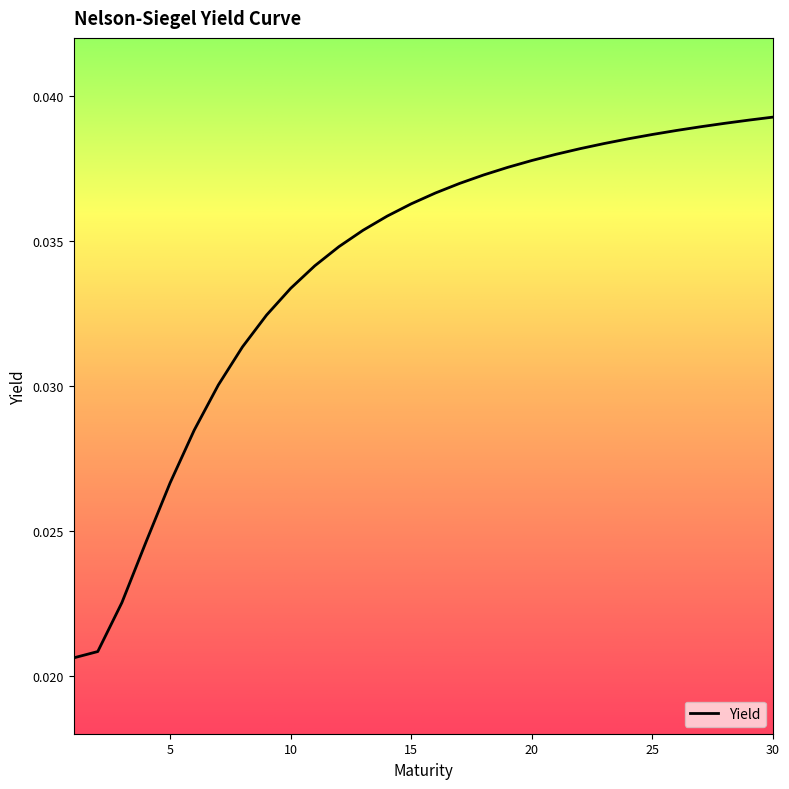

What is the sum of the values at 1 and 11?

0.1